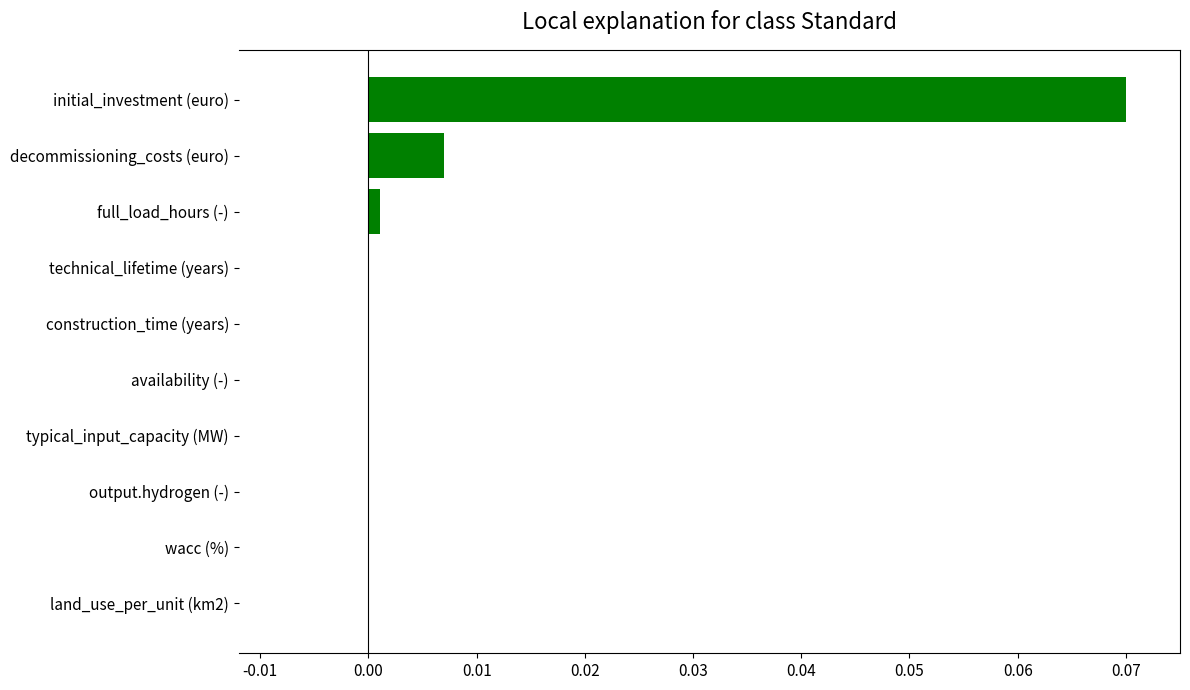

Between initial_investment (euro) and construction_time (years), which is larger?

initial_investment (euro)